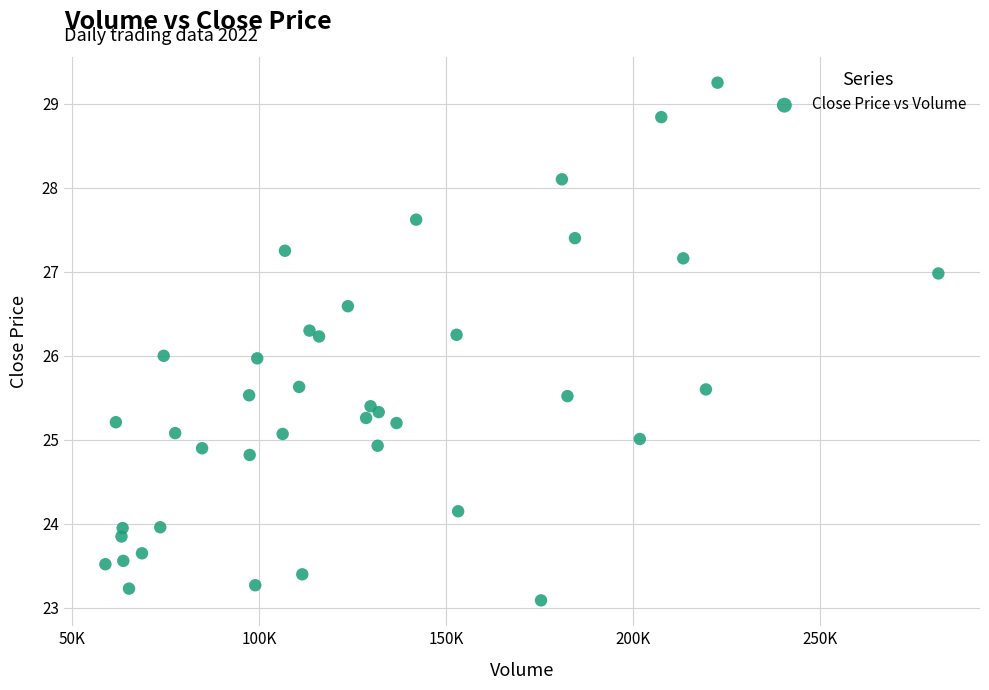

What is the range of X values (max minus min)?

222783.8